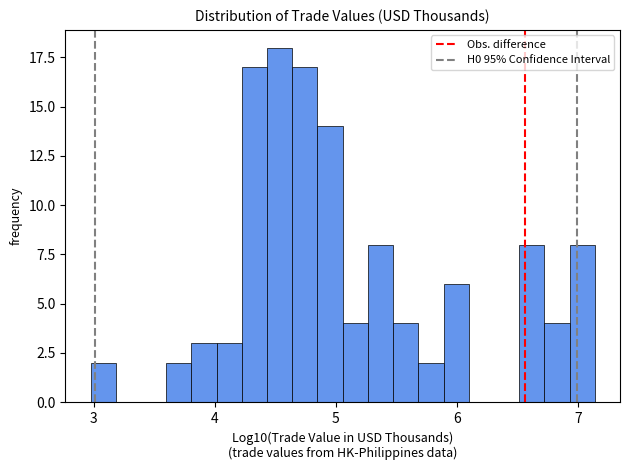

Around what value on the x-axis is the tallest bar? Give the approximate position of its centre, as read against the axis.

4.5